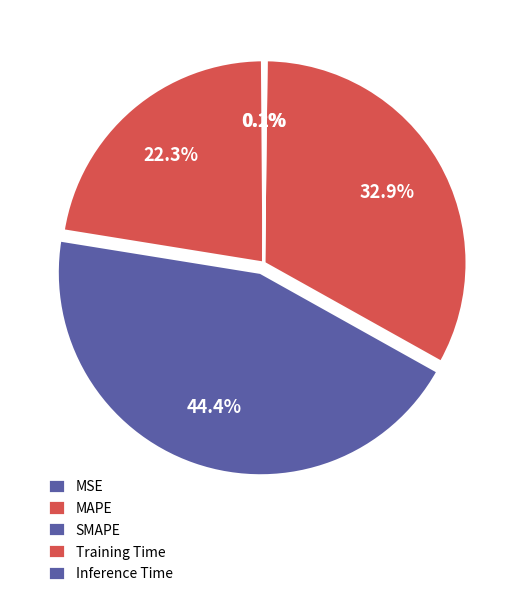

How many slices are in this pie chart?

5